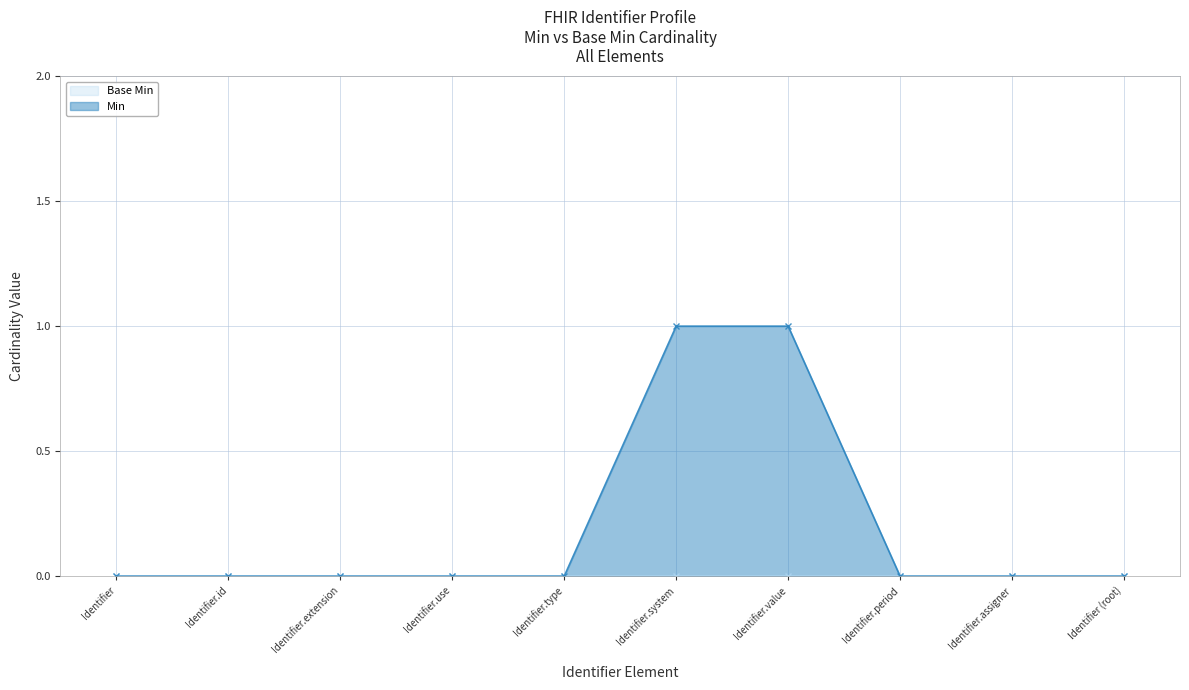

The value of Min at Identifier.system is 1. True or false?

True